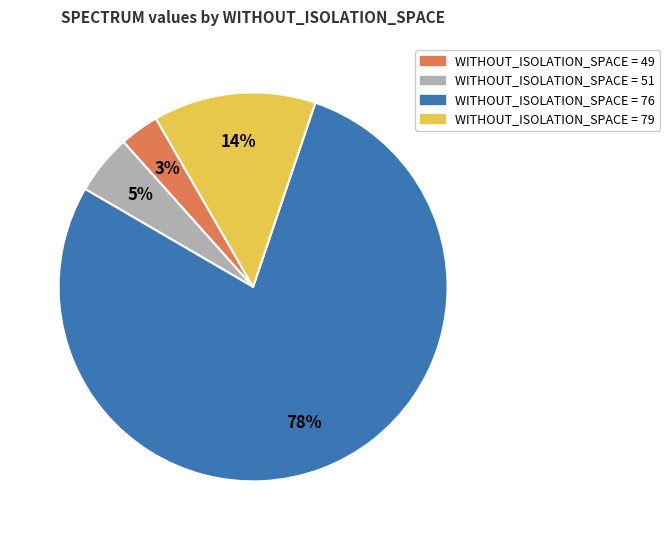

To the nearest percent, what is the average slice percentage?

25%